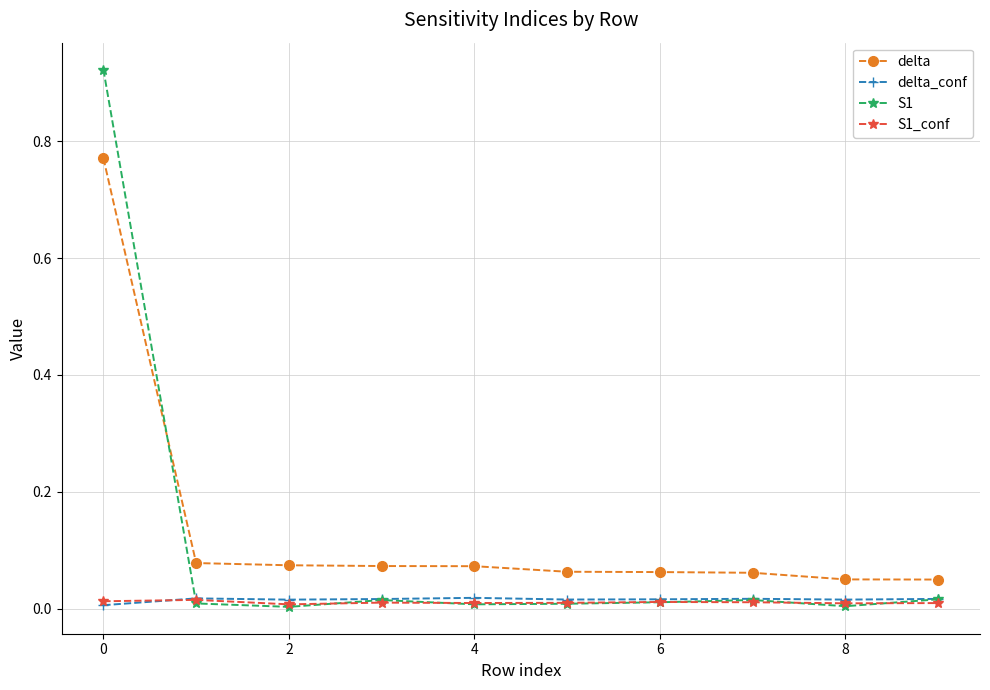

Which series has the largest range (max minus min)?

S1